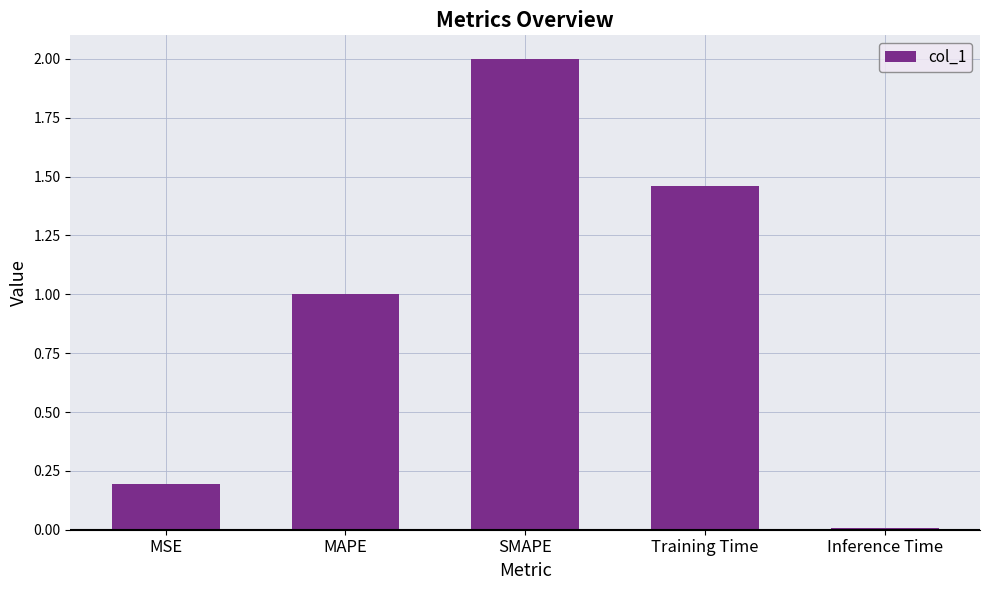

What is the value of the 2nd bar from the left?

1.0